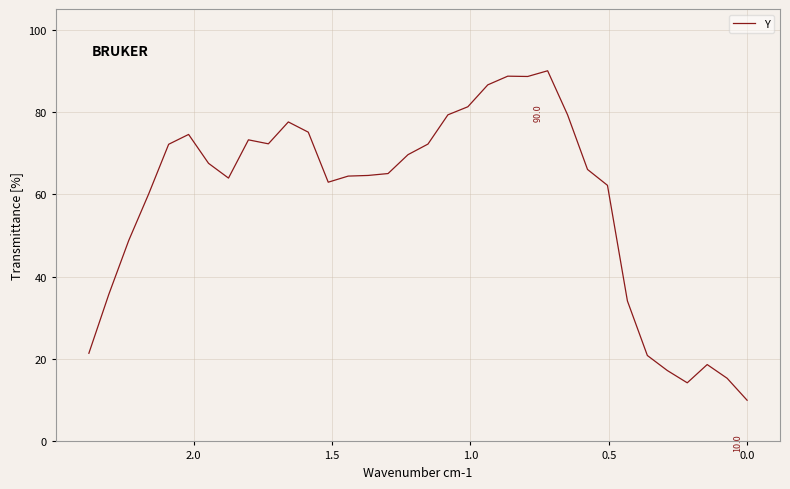

What is the sum of all values?

1993.6